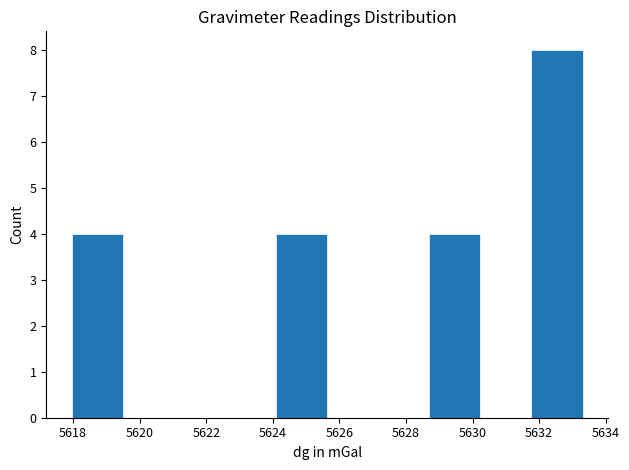

Reading left to right, list every bar in this chart as the range it spans on the x-axis followed by its height. Neither the bar edges nor the heights are printed on the chart, so give them approximately, as read against the axes.

5618.0 to 5619.4: 4
5619.4 to 5621.0: 0
5621.0 to 5622.6: 0
5622.6 to 5624.2: 0
5624.2 to 5625.6: 4
5625.6 to 5627.2: 0
5627.2 to 5628.8: 0
5628.8 to 5630.2: 4
5630.2 to 5631.8: 0
5631.8 to 5633.4: 8